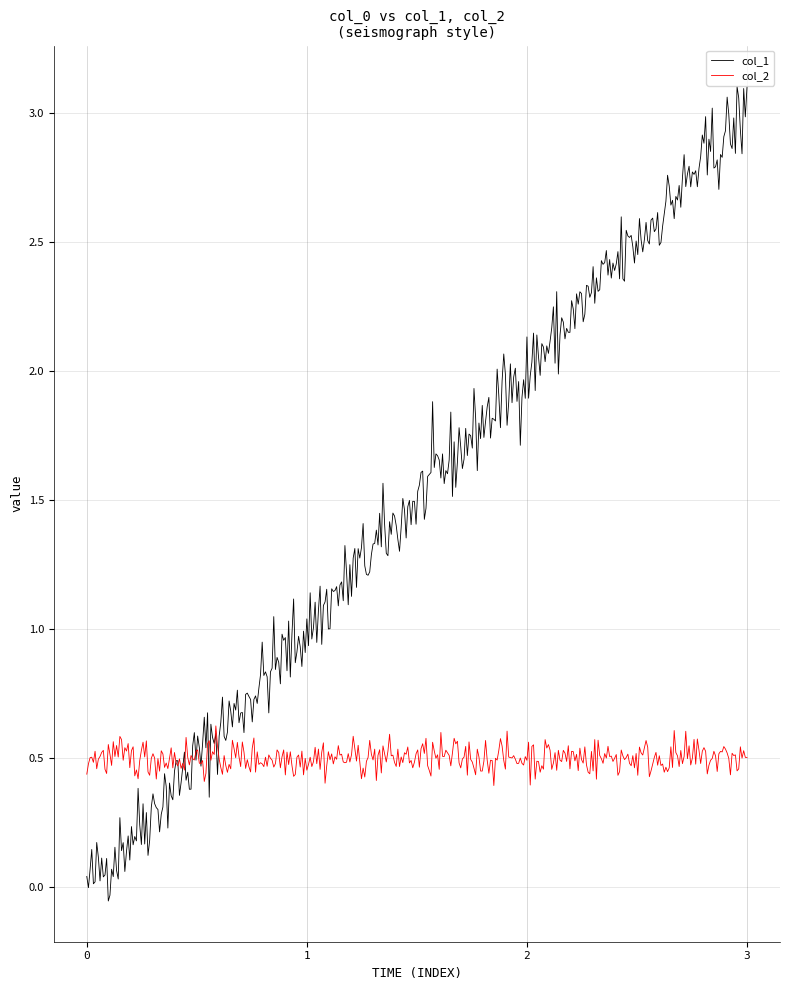

True or false: col_2 and col_1 cross at least once.

True